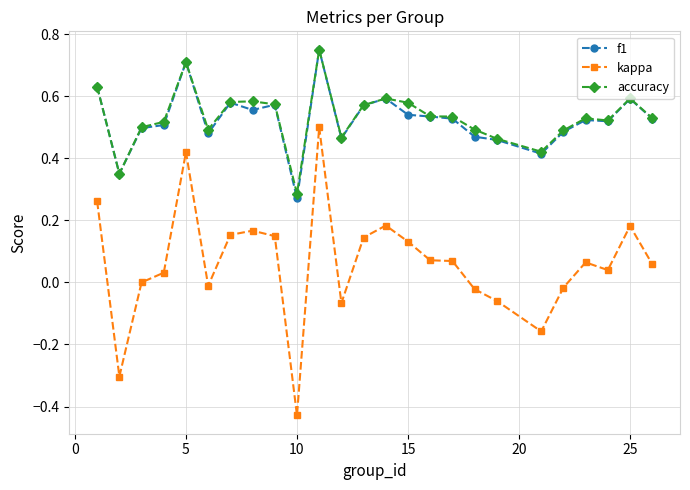

Which series has the widest spread of values?

kappa